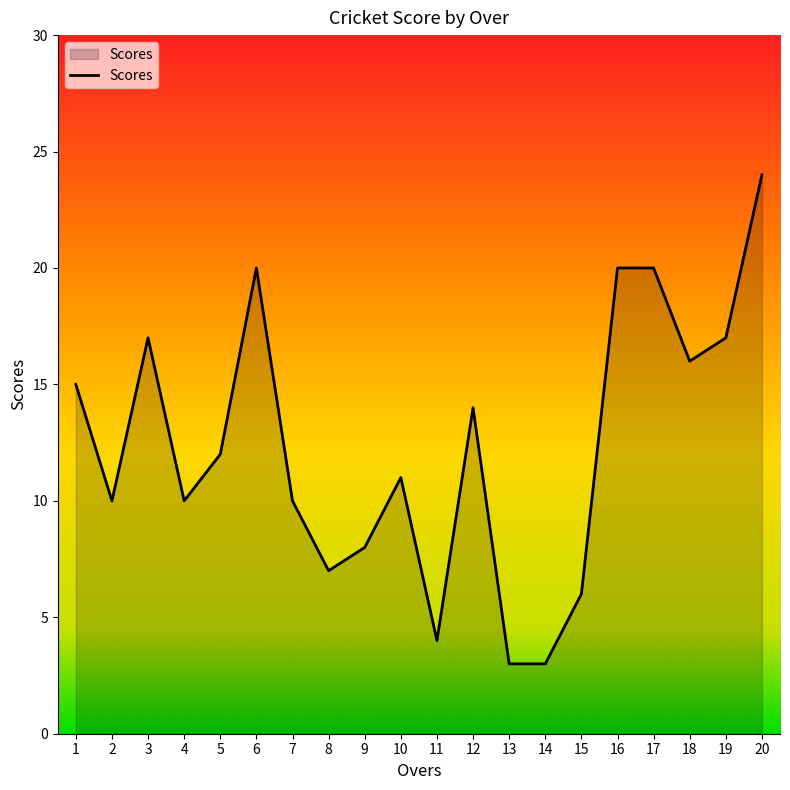

True or false: the data shows 7 at 4.

False